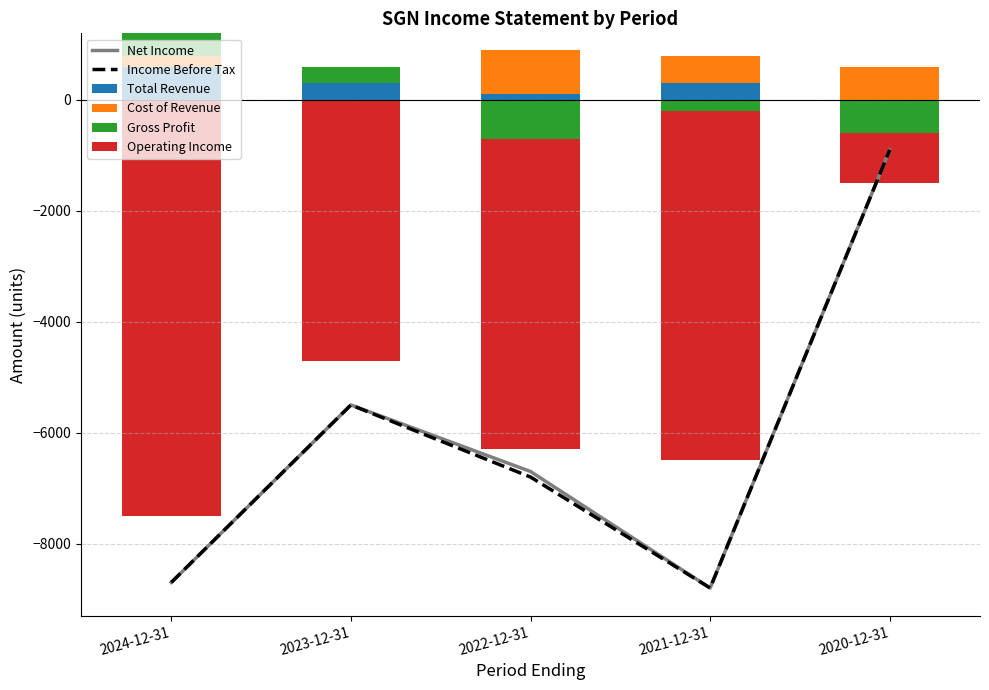

What is the maximum value shown in the chart?

800